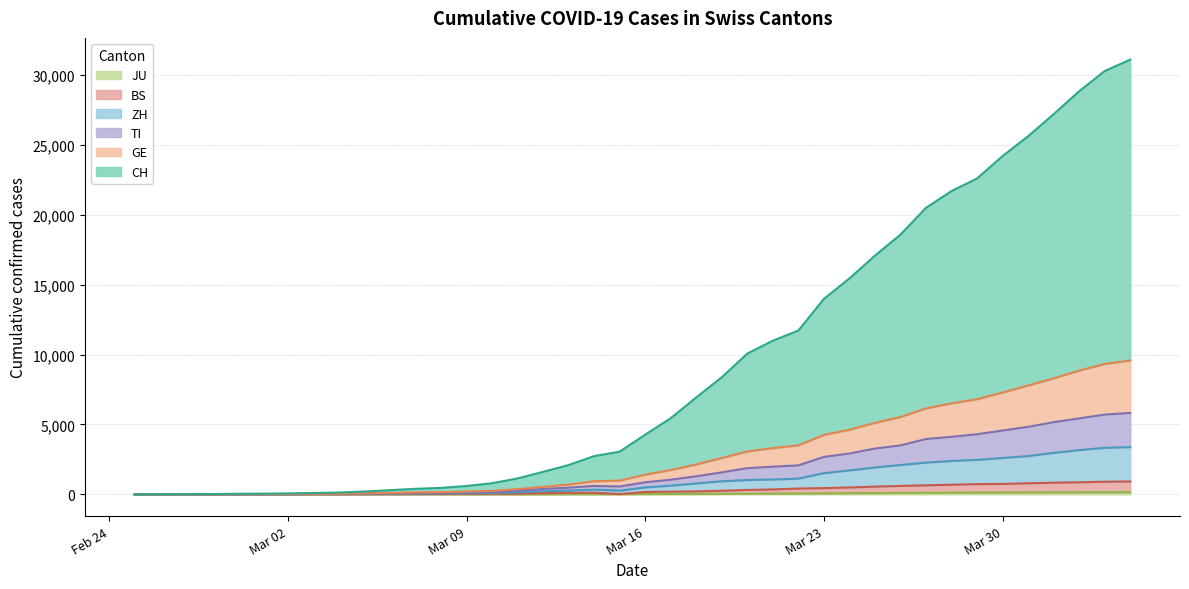

At which category is the sum across all series the highest?

2020-04-04